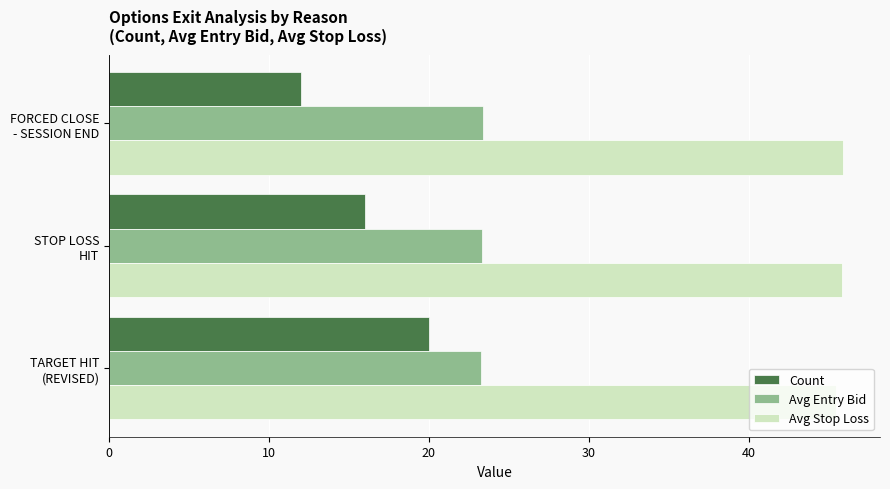

What is the lowest value of the Avg Entry Bid series?

23.3